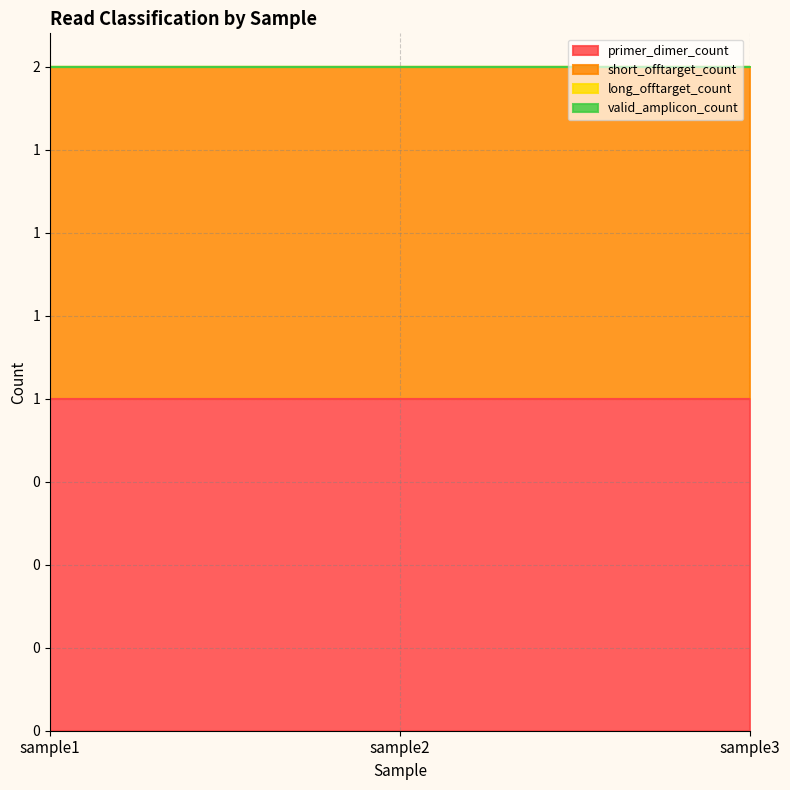

Does the chart have visible grid lines?

Yes